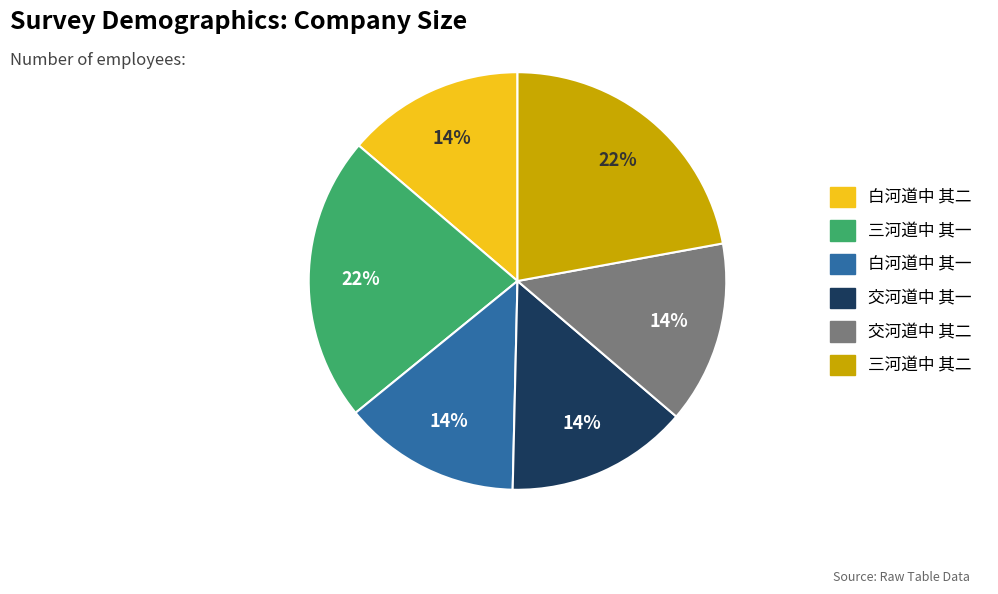

What percentage is the 白河道中 其一 slice, to the nearest percent?

14%